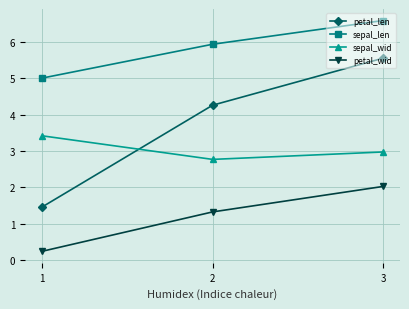

Which series has the widest spread of values?

petal_len